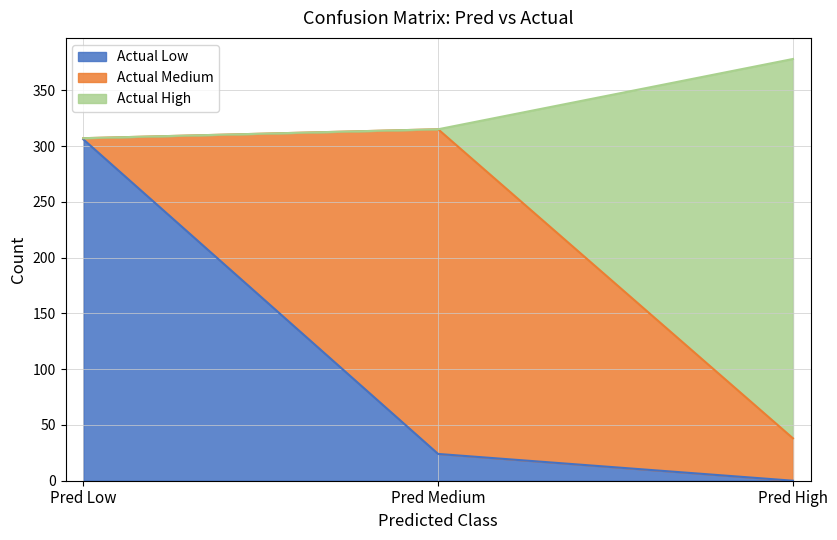

What value does the Actual Low series have at Pred Medium?

24